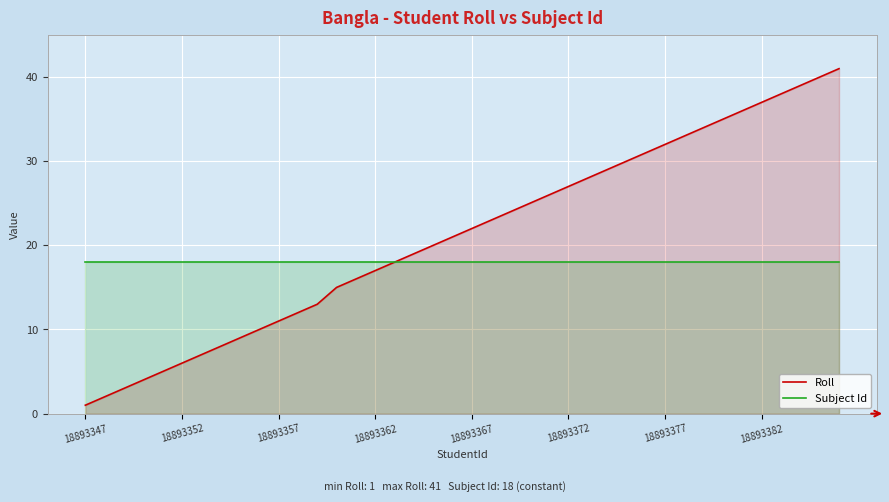

At how many categories does at least one series exceed 29?

12